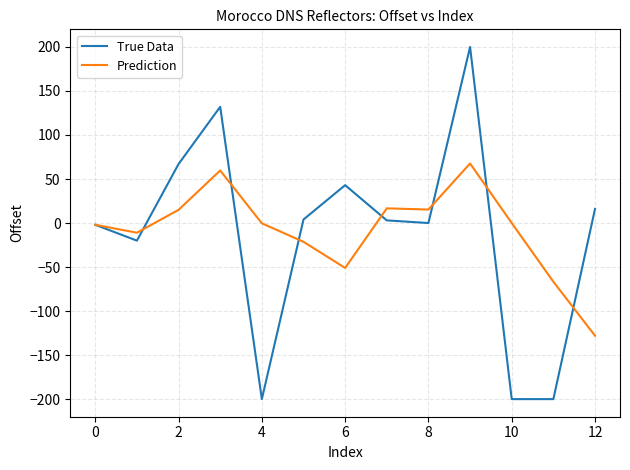

What is the difference between the maximum and minimum values in the True Data series?

400.0